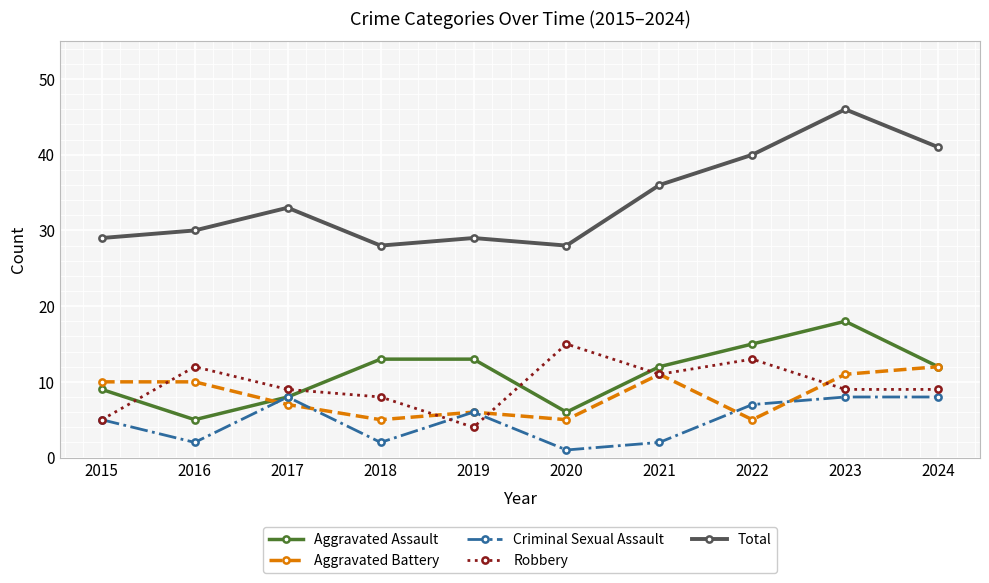

Which series has the largest range (max minus min)?

Total